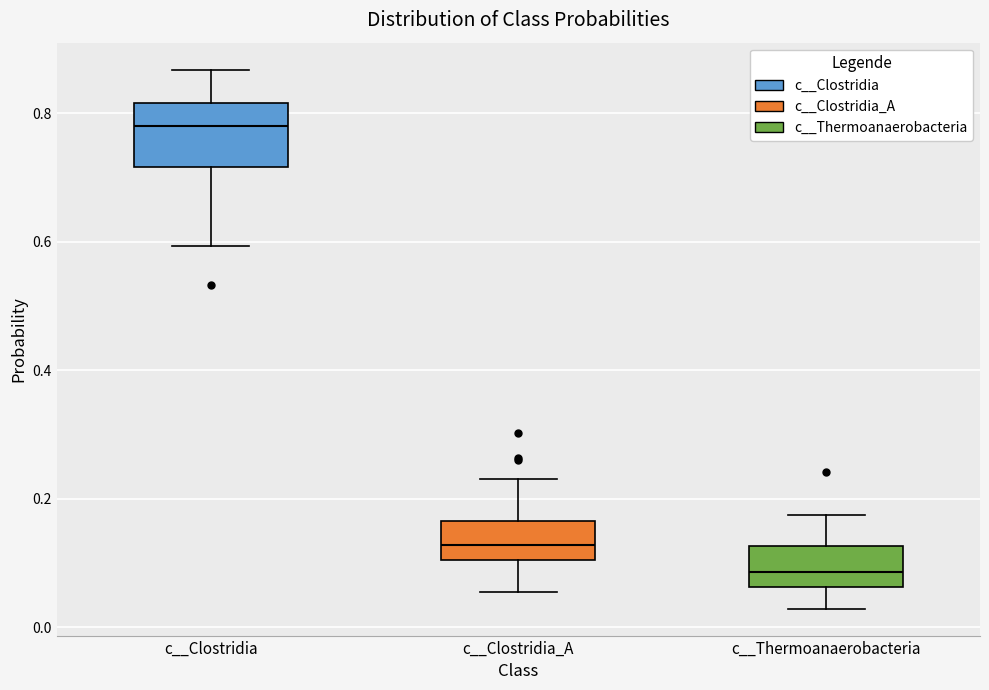

Reading left to right, read every box against the y-axis: the position of its median line, the range the box covers, and the ends of its whiskers. The values are not printed on the chart, so give them approximately, as read against the axis.

c__Clostridia: median 0.78, box 0.72 to 0.82, whiskers 0.60 to 0.86
c__Clostridia_A: median 0.12, box 0.10 to 0.16, whiskers 0.06 to 0.24
c__Thermoanaerobacteria: median 0.08, box 0.06 to 0.12, whiskers 0.02 to 0.18